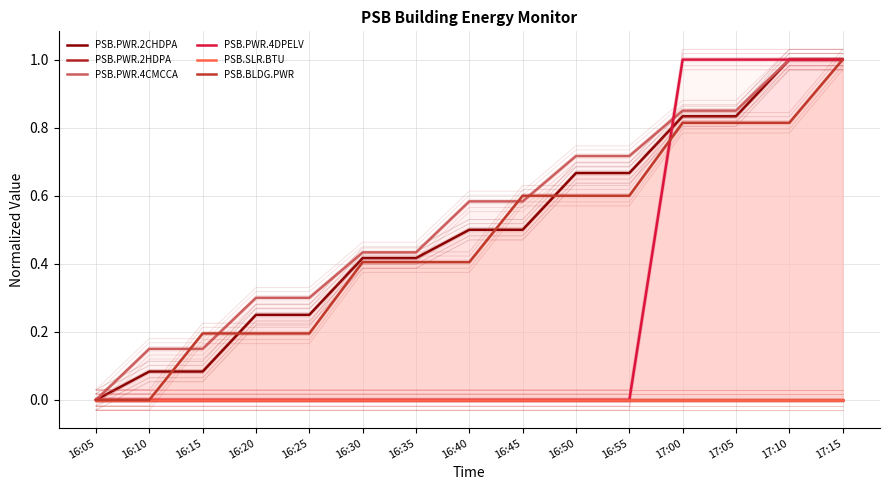

Reading left to right, what are all the values shown in this chart?

PSB.PWR.2CHDPA: 0.0	0.1	0.1	0.2	0.2	0.4	0.4	0.5	0.5	0.7	0.7	0.8	0.8	1.0	1.0
PSB.PWR.2HDPA: 0.0	0.0	0.0	0.0	0.0	0.0	0.0	0.0	0.0	0.0	0.0	0.0	0.0	0.0	0.0
PSB.PWR.4CMCCA: 0.0	0.1	0.1	0.3	0.3	0.4	0.4	0.6	0.6	0.7	0.7	0.8	0.8	1.0	1.0
PSB.PWR.4DPELV: 0.0	0.0	0.0	0.0	0.0	0.0	0.0	0.0	0.0	0.0	0.0	1.0	1.0	1.0	1.0
PSB.SLR.BTU: 0.0	0.0	0.0	0.0	0.0	0.0	0.0	0.0	0.0	0.0	0.0	0.0	0.0	0.0	0.0
PSB.BLDG.PWR: 0.0	0.0	0.2	0.2	0.2	0.4	0.4	0.4	0.6	0.6	0.6	0.8	0.8	0.8	1.0